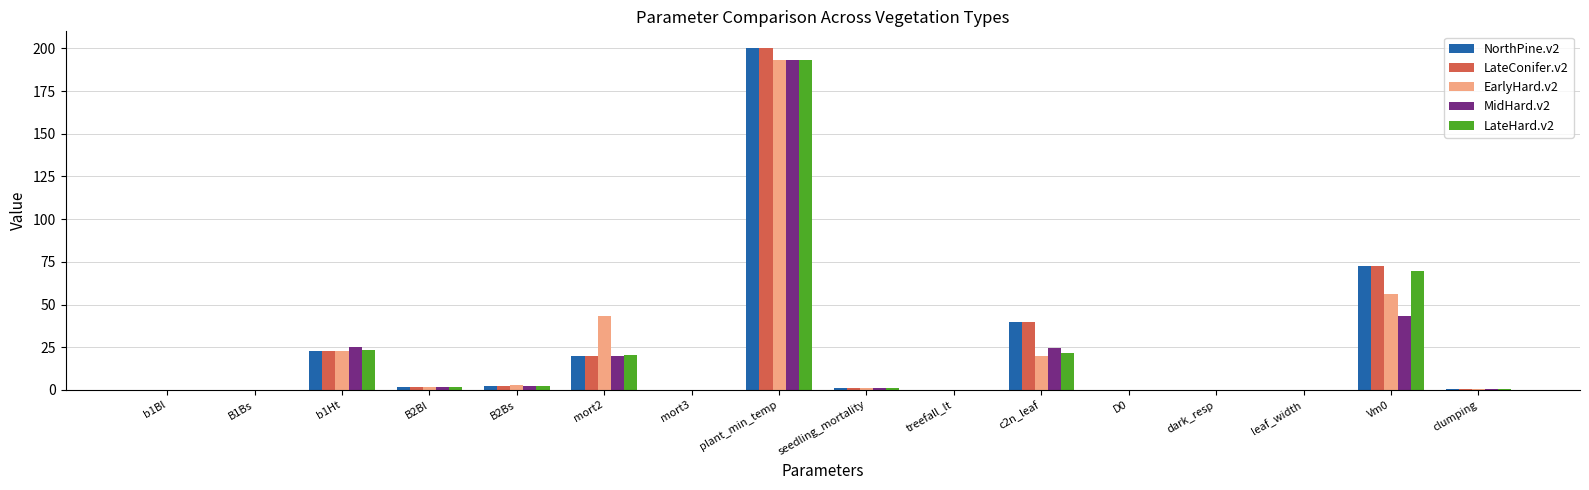

Which category has the highest value in the EarlyHard.v2 series?

plant_min_temp